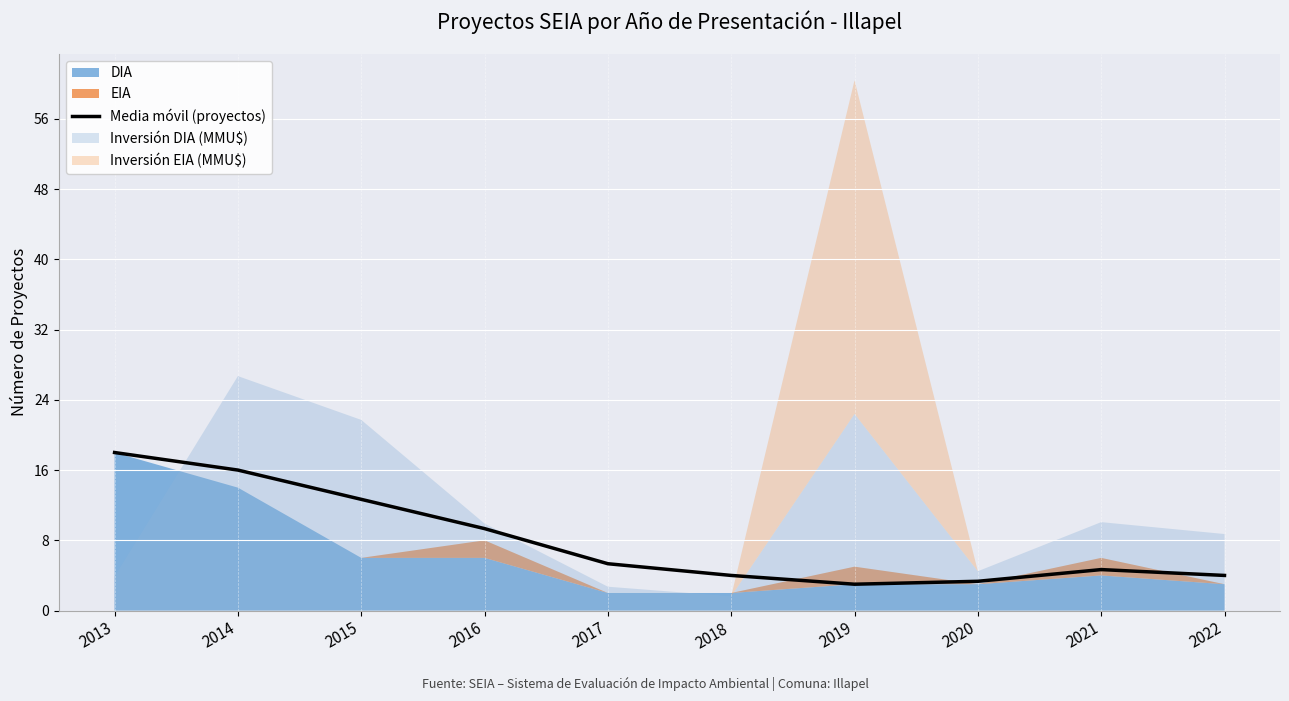

The chart shows a value of 4.0 at 2022. True or false?

True